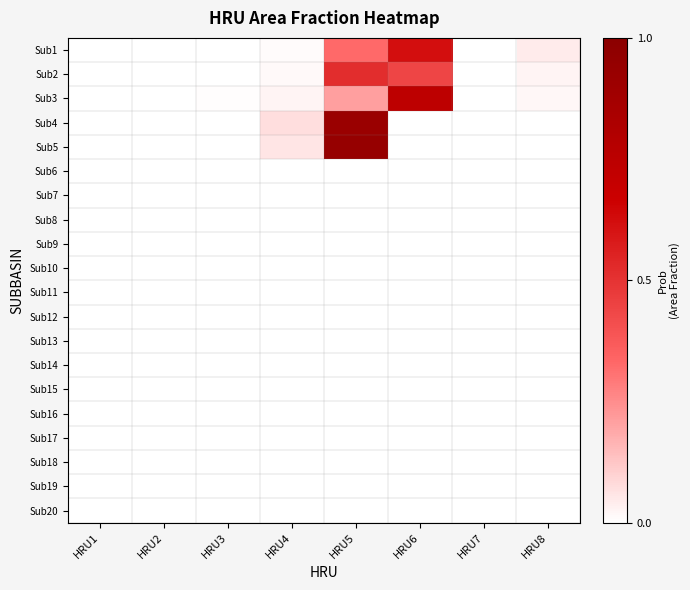

Reading left to right, extract all data points from this chart.

Sub1: HRU1=0.0	HRU2=0.0	HRU3=0.0	HRU4=0.0	HRU5=0.3	HRU6=0.6	HRU7=0.0	HRU8=0.0
Sub2: HRU1=0.0	HRU2=0.0	HRU3=0.0	HRU4=0.0	HRU5=0.5	HRU6=0.4	HRU7=0.0	HRU8=0.0
Sub3: HRU1=0.0	HRU2=0.0	HRU3=0.0	HRU4=0.0	HRU5=0.2	HRU6=0.7	HRU7=0.0	HRU8=0.0
Sub4: HRU1=0.0	HRU2=0.0	HRU3=0.0	HRU4=0.1	HRU5=0.9	HRU6=0.0	HRU7=0.0	HRU8=0.0
Sub5: HRU1=0.0	HRU2=0.0	HRU3=0.0	HRU4=0.1	HRU5=0.9	HRU6=0.0	HRU7=0.0	HRU8=0.0
Sub6: HRU1=0.0	HRU2=0.0	HRU3=0.0	HRU4=0.0	HRU5=0.0	HRU6=0.0	HRU7=0.0	HRU8=0.0
Sub7: HRU1=0.0	HRU2=0.0	HRU3=0.0	HRU4=0.0	HRU5=0.0	HRU6=0.0	HRU7=0.0	HRU8=0.0
Sub8: HRU1=0.0	HRU2=0.0	HRU3=0.0	HRU4=0.0	HRU5=0.0	HRU6=0.0	HRU7=0.0	HRU8=0.0
Sub9: HRU1=0.0	HRU2=0.0	HRU3=0.0	HRU4=0.0	HRU5=0.0	HRU6=0.0	HRU7=0.0	HRU8=0.0
Sub10: HRU1=0.0	HRU2=0.0	HRU3=0.0	HRU4=0.0	HRU5=0.0	HRU6=0.0	HRU7=0.0	HRU8=0.0
Sub11: HRU1=0.0	HRU2=0.0	HRU3=0.0	HRU4=0.0	HRU5=0.0	HRU6=0.0	HRU7=0.0	HRU8=0.0
Sub12: HRU1=0.0	HRU2=0.0	HRU3=0.0	HRU4=0.0	HRU5=0.0	HRU6=0.0	HRU7=0.0	HRU8=0.0
Sub13: HRU1=0.0	HRU2=0.0	HRU3=0.0	HRU4=0.0	HRU5=0.0	HRU6=0.0	HRU7=0.0	HRU8=0.0
Sub14: HRU1=0.0	HRU2=0.0	HRU3=0.0	HRU4=0.0	HRU5=0.0	HRU6=0.0	HRU7=0.0	HRU8=0.0
Sub15: HRU1=0.0	HRU2=0.0	HRU3=0.0	HRU4=0.0	HRU5=0.0	HRU6=0.0	HRU7=0.0	HRU8=0.0
Sub16: HRU1=0.0	HRU2=0.0	HRU3=0.0	HRU4=0.0	HRU5=0.0	HRU6=0.0	HRU7=0.0	HRU8=0.0
Sub17: HRU1=0.0	HRU2=0.0	HRU3=0.0	HRU4=0.0	HRU5=0.0	HRU6=0.0	HRU7=0.0	HRU8=0.0
Sub18: HRU1=0.0	HRU2=0.0	HRU3=0.0	HRU4=0.0	HRU5=0.0	HRU6=0.0	HRU7=0.0	HRU8=0.0
Sub19: HRU1=0.0	HRU2=0.0	HRU3=0.0	HRU4=0.0	HRU5=0.0	HRU6=0.0	HRU7=0.0	HRU8=0.0
Sub20: HRU1=0.0	HRU2=0.0	HRU3=0.0	HRU4=0.0	HRU5=0.0	HRU6=0.0	HRU7=0.0	HRU8=0.0